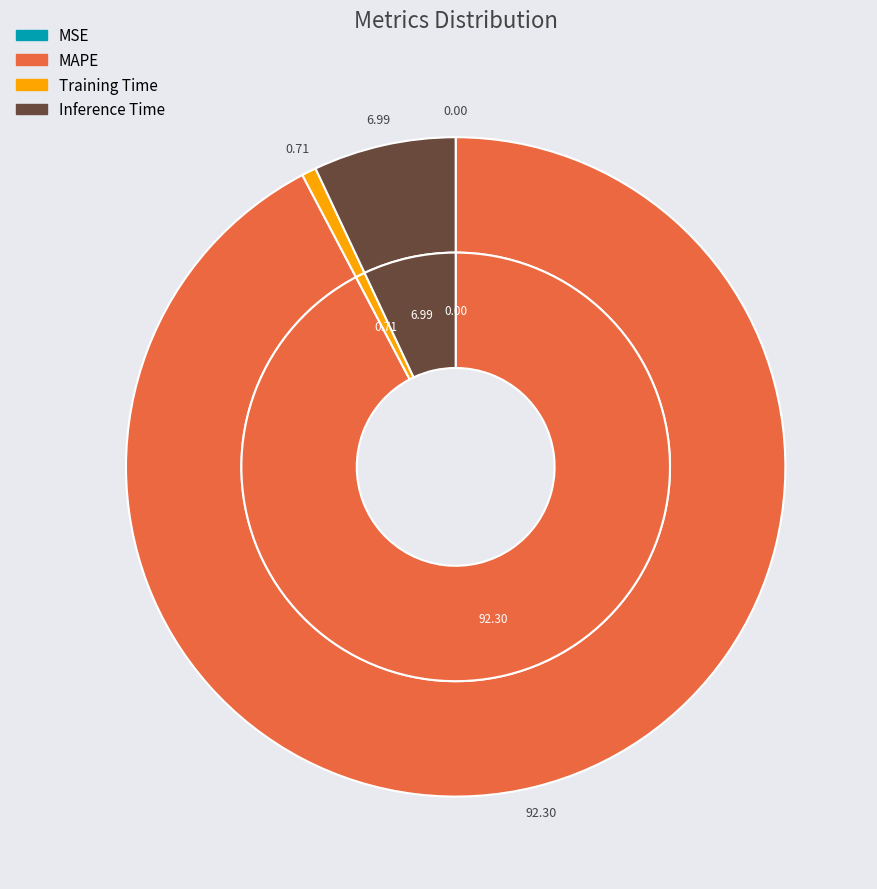

To the nearest percent, what is the average slice percentage?

25%